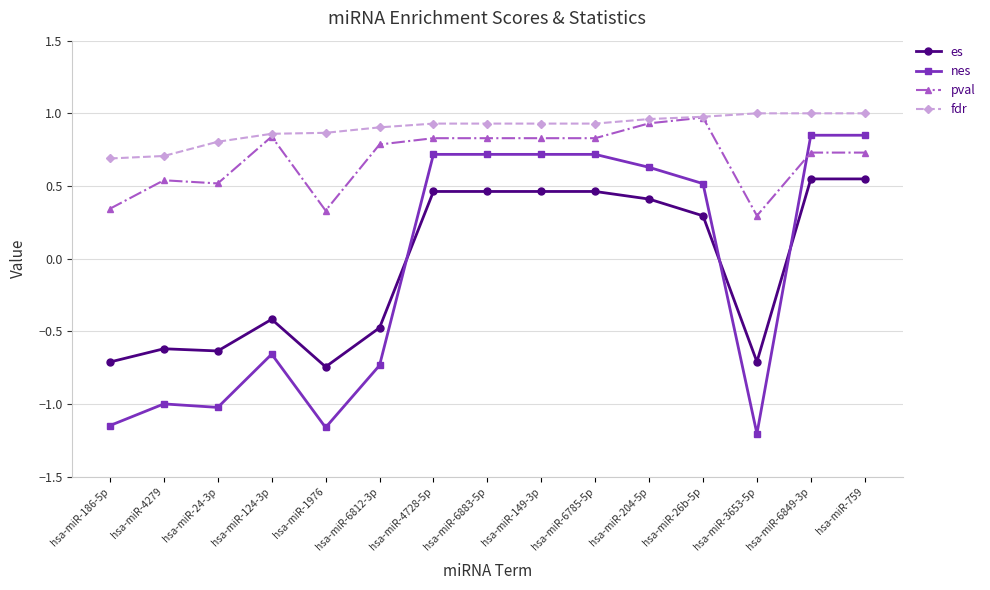

Is the value of es at hsa-miR-6785-5p greater than the value of fdr at hsa-miR-1976?

No